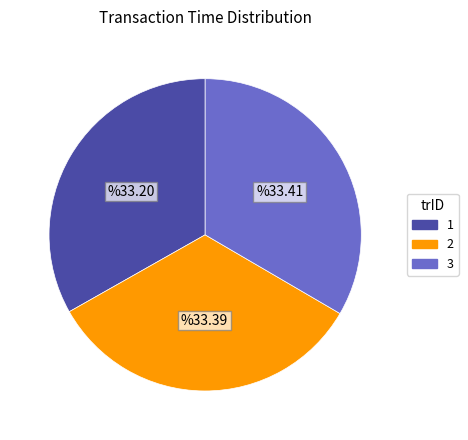

Do 2 and 3 together represent more than half of the pie?

Yes